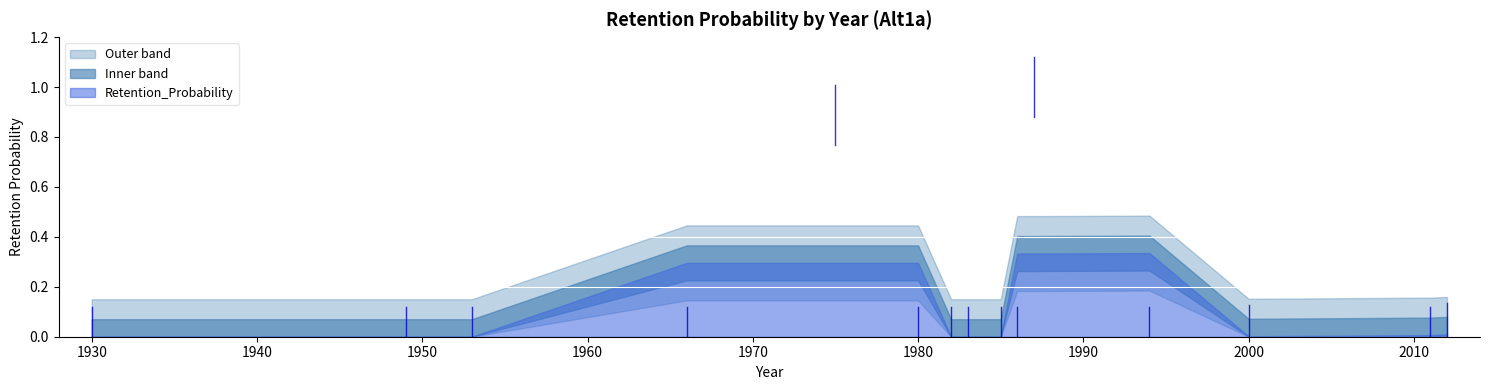

True or false: there are more than 2 points higher than both neighbors.

True